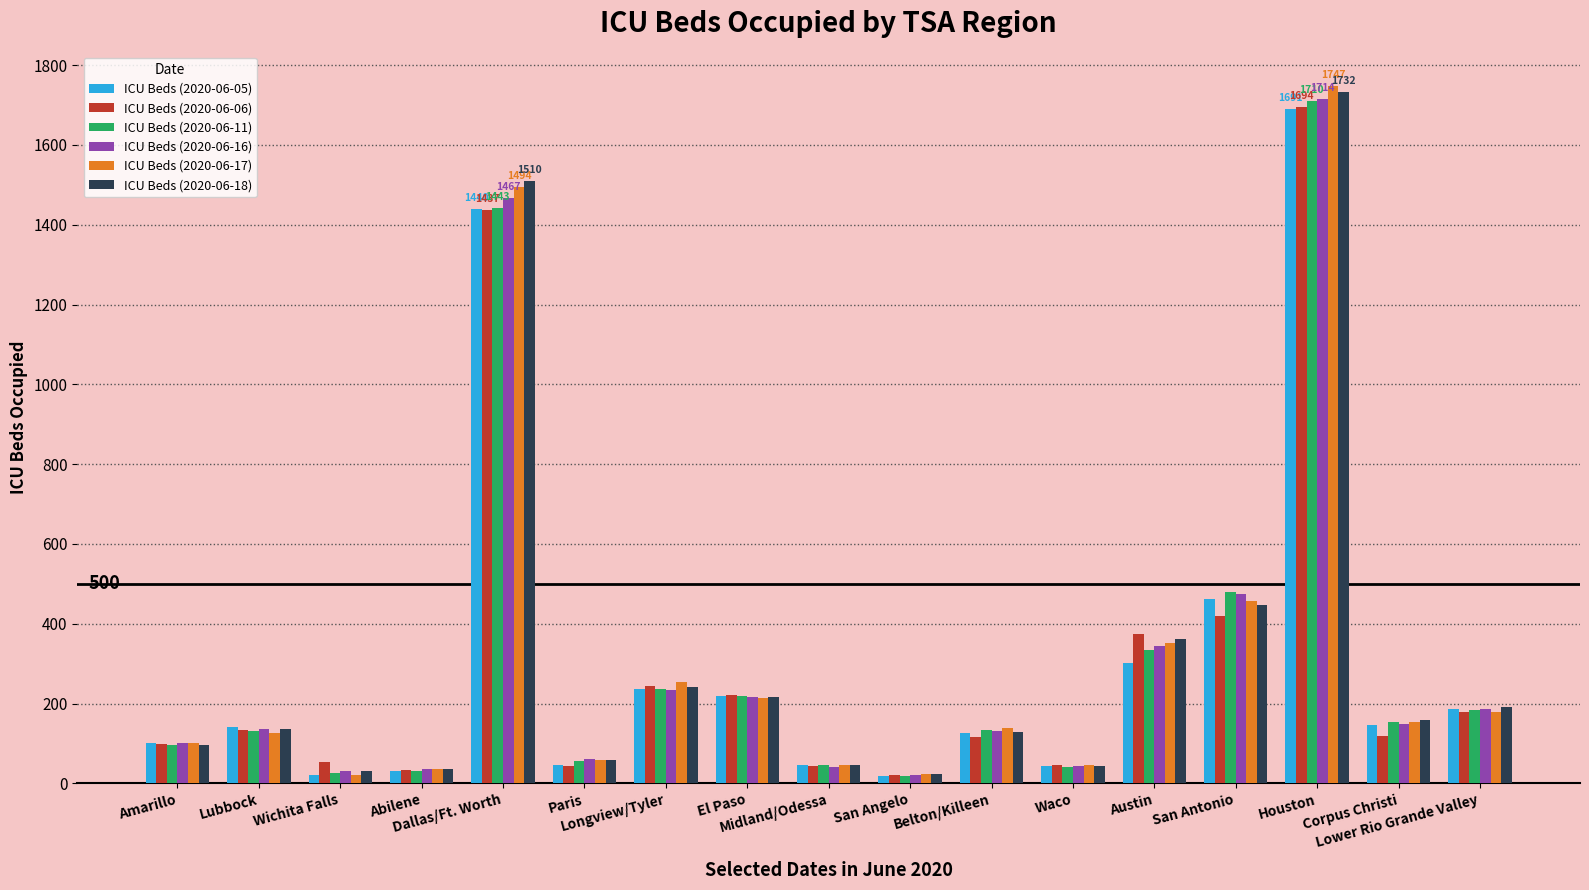

How many bars are there in total?

102